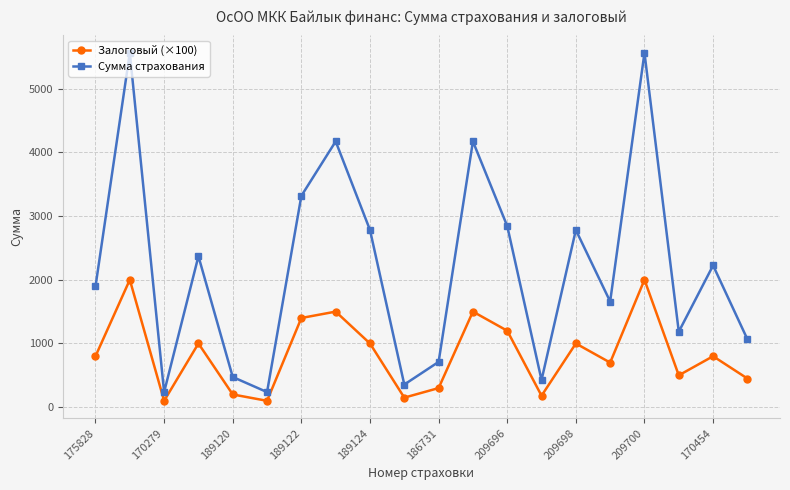

How many data points in Залоговый (×100) are less than 800?

9